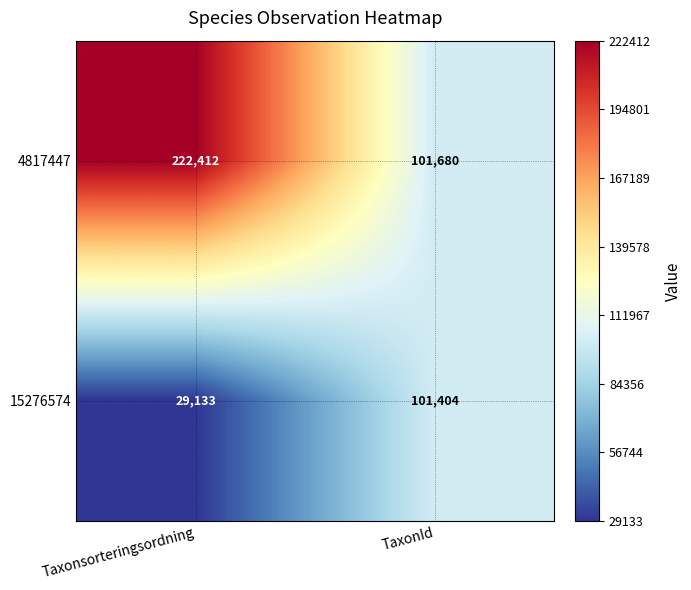

Rank the series by their average value, from highest to lowest.

4817447, 15276574